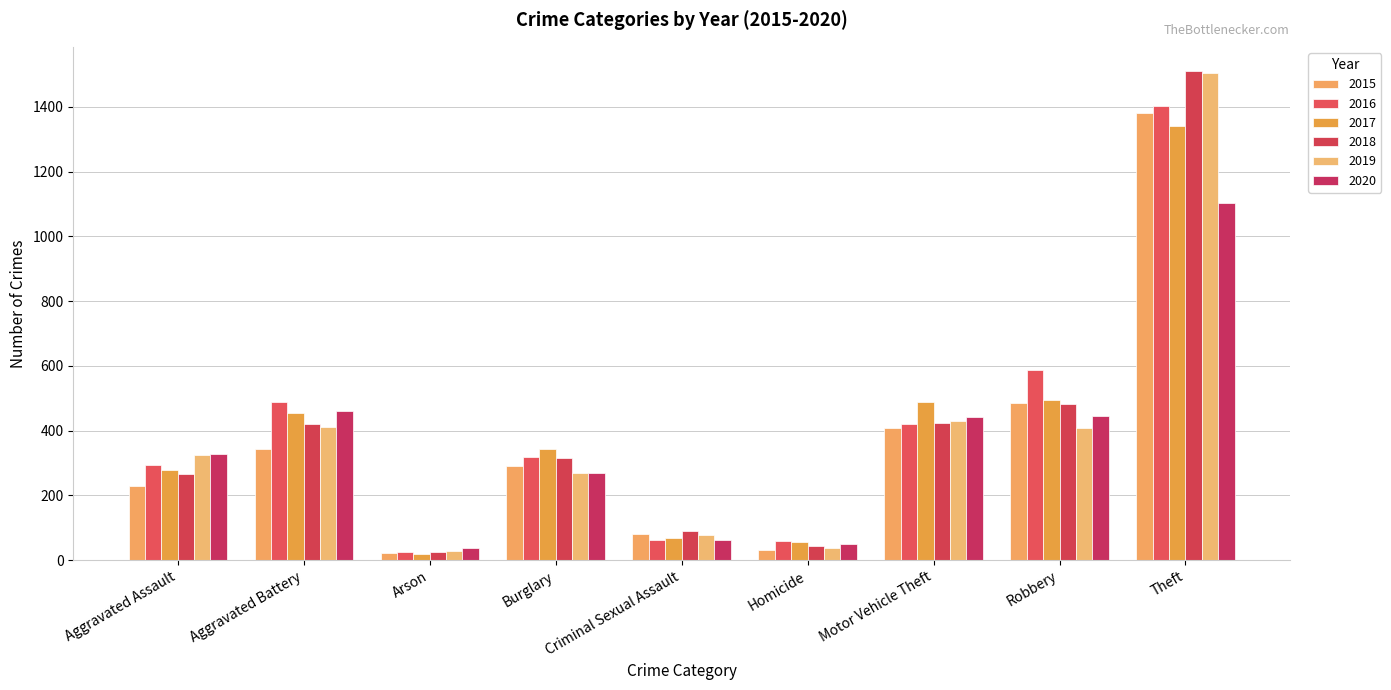

At which category is the sum across all series the highest?

Theft